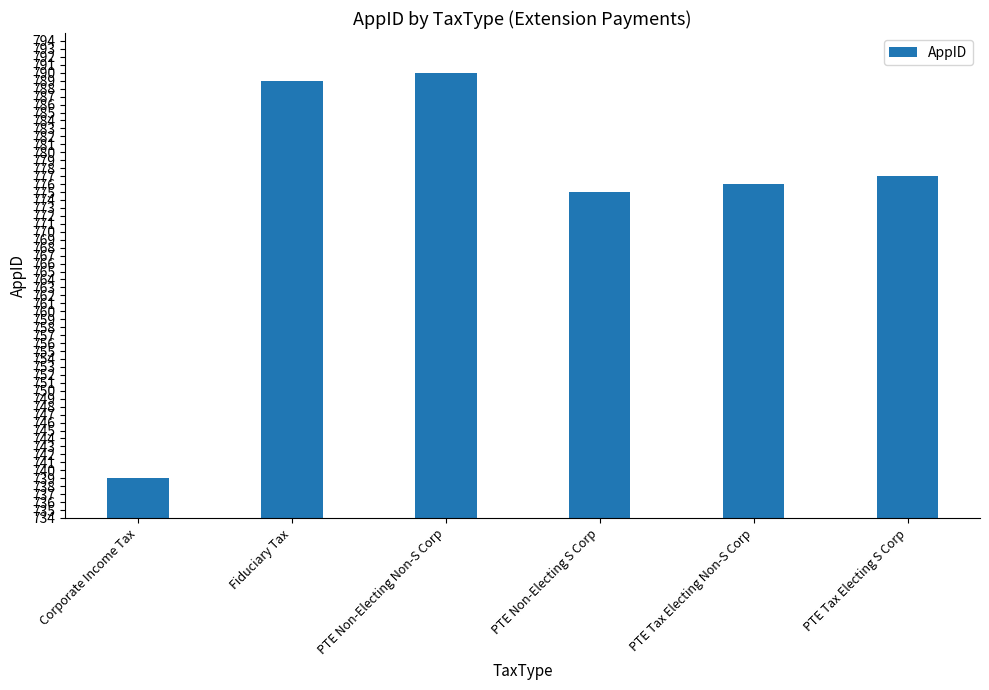

True or false: the data shows 1087 at PTE Non-Electing Non-S Corp.

False